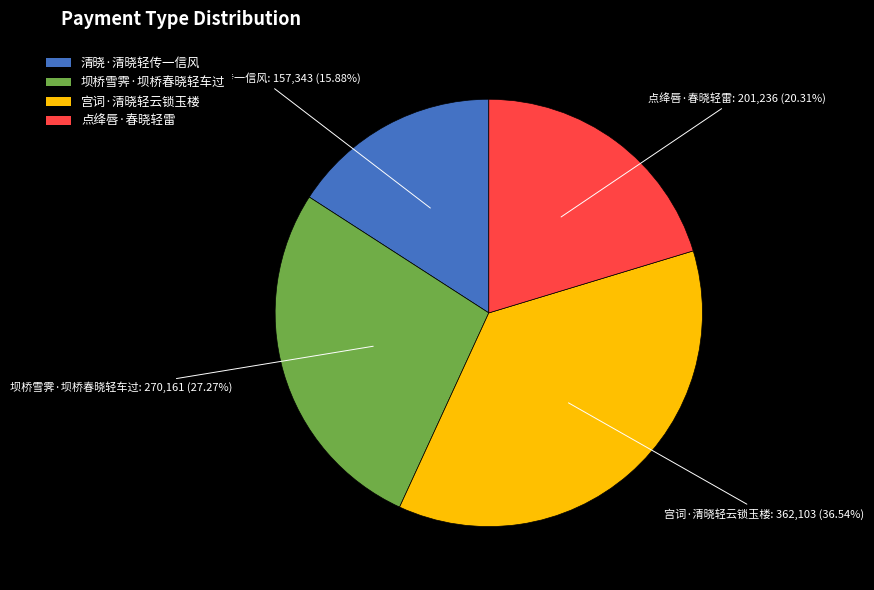

To the nearest percent, what is the combined percentage of 点绛唇·春晓轻雷 and 坝桥雪霁·坝桥春晓轻车过?

48%